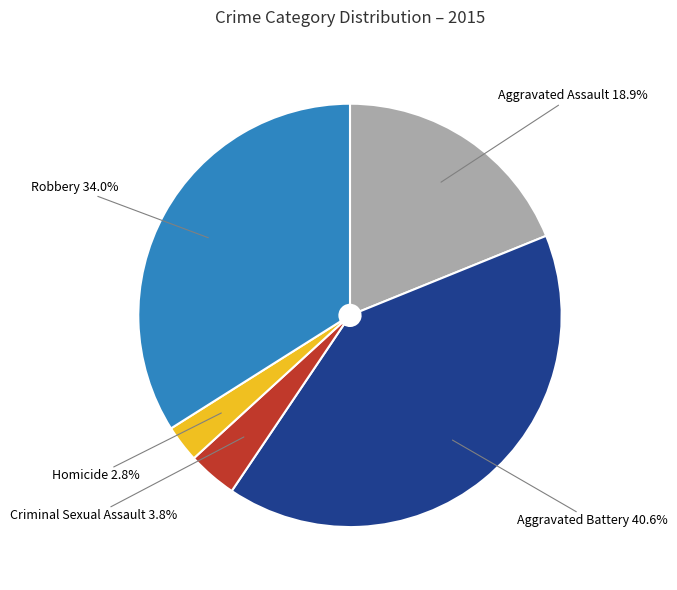

Does Aggravated Assault represent more than half of the total?

No